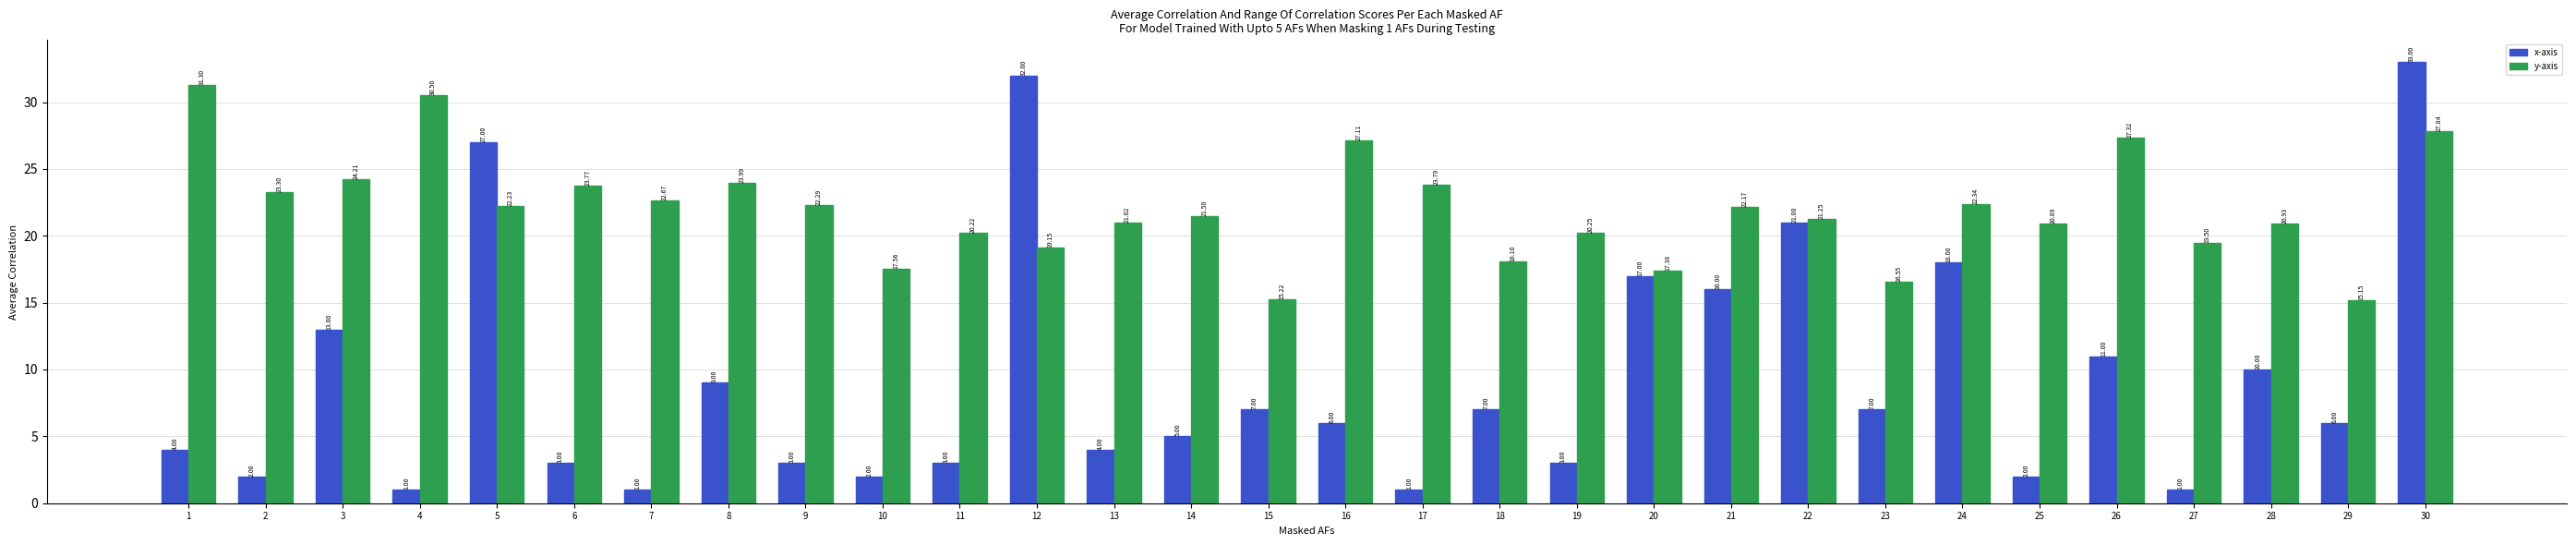

What is the total value across all series at 24?

40.3